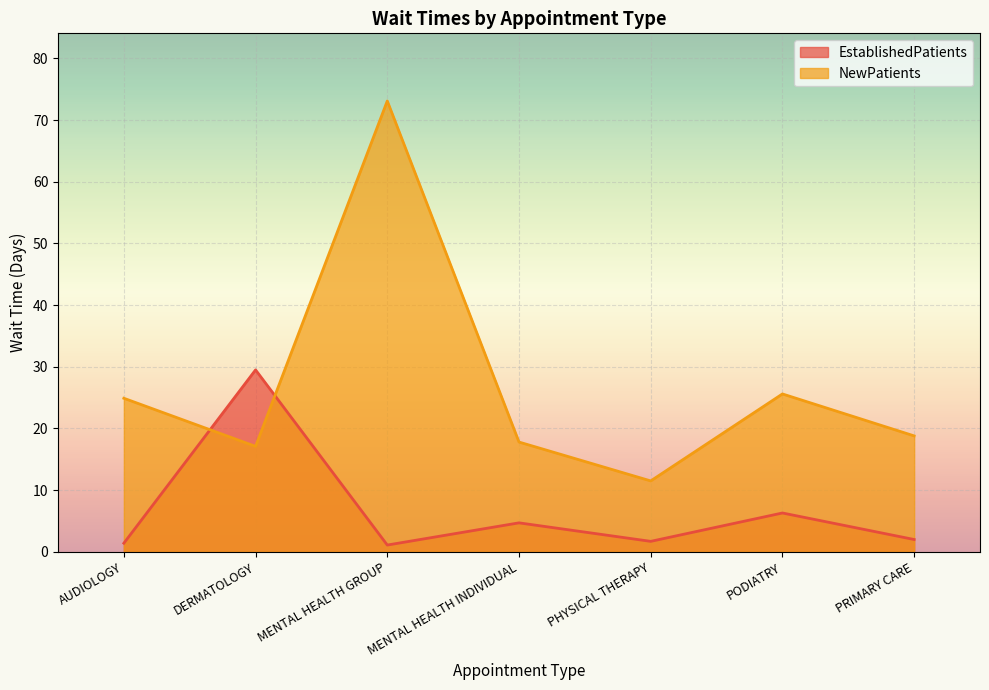

What are all the series names shown in the legend?

EstablishedPatients, NewPatients